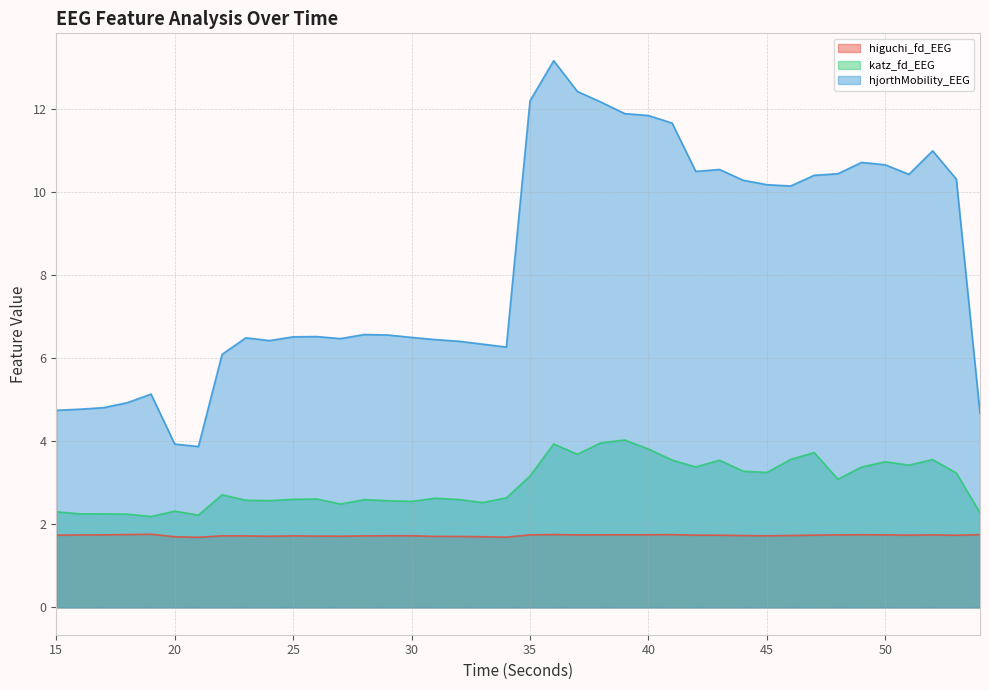

How many distinct data groups are displayed?

3